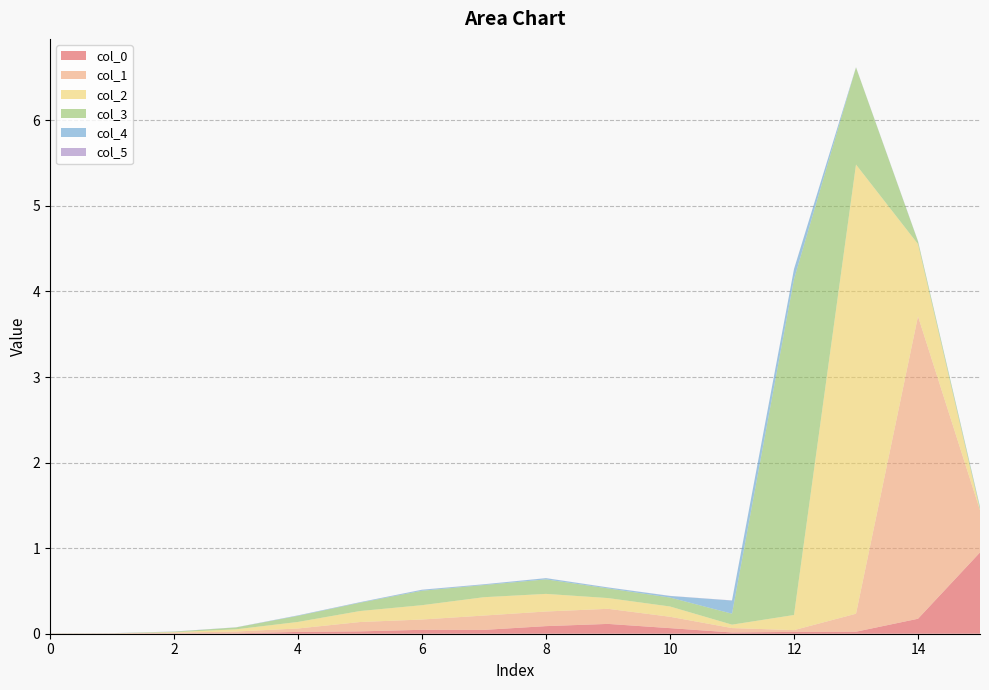

Reading left to right, extract all data points from this chart.

col_0: 0=0.0	1=0.0	2=0.0	3=0.0	4=0.0	5=0.0	6=0.0	7=0.0	8=0.1	9=0.1	10=0.1	11=0.0	12=0.0	13=0.0	14=0.2	15=1.0
col_1: 0=0.0	1=0.0	2=0.0	3=0.0	4=0.0	5=0.1	6=0.1	7=0.2	8=0.2	9=0.2	10=0.1	11=0.1	12=0.0	13=0.2	14=3.5	15=0.5
col_2: 0=0.0	1=0.0	2=0.0	3=0.0	4=0.1	5=0.1	6=0.2	7=0.2	8=0.2	9=0.1	10=0.1	11=0.0	12=0.2	13=5.2	14=0.8	15=0.0
col_3: 0=0.0	1=0.0	2=0.0	3=0.0	4=0.1	5=0.1	6=0.2	7=0.1	8=0.2	9=0.1	10=0.1	11=0.1	12=3.9	13=1.1	14=0.0	15=0.0
col_4: 0=0.0	1=0.0	2=0.0	3=0.0	4=0.0	5=0.0	6=0.0	7=0.0	8=0.0	9=0.0	10=0.0	11=0.2	12=0.1	13=0.0	14=0.0	15=0.0
col_5: 0=0.0	1=0.0	2=0.0	3=0.0	4=0.0	5=0.0	6=0.0	7=0.0	8=0.0	9=0.0	10=0.0	11=0.0	12=0.0	13=0.0	14=0.0	15=0.0